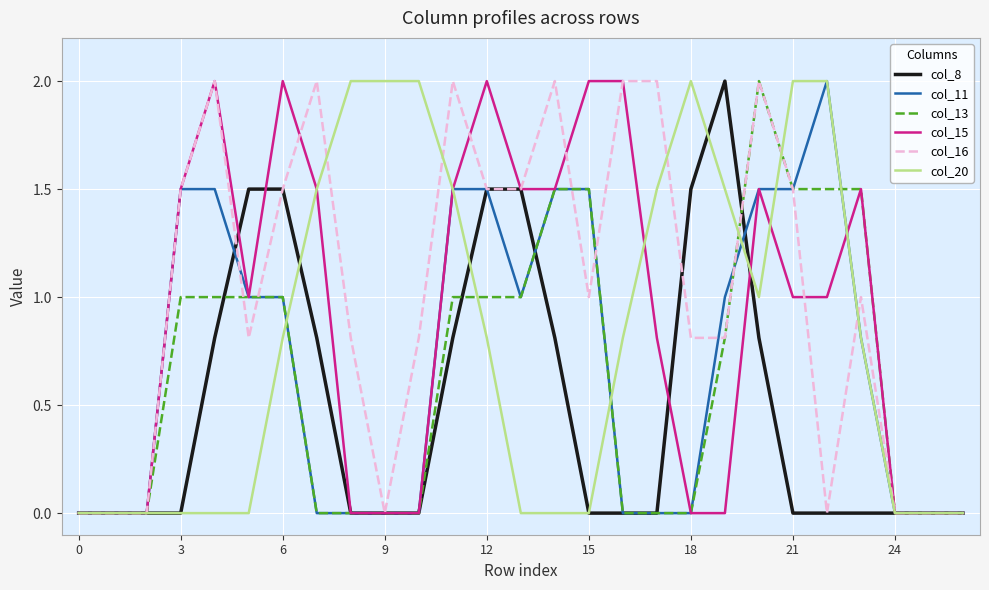

What is the highest value of the col_13 series?

2.0